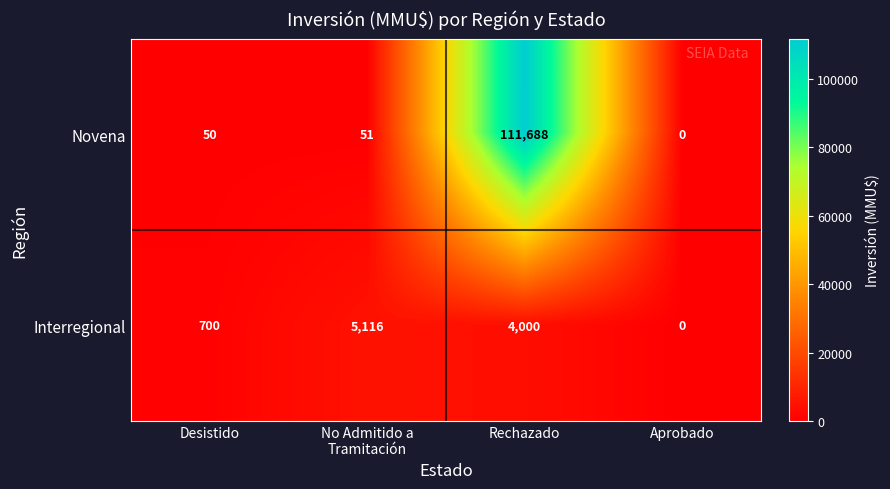

Is the value of Interregional at Desistido greater than the value of Novena at Aprobado?

Yes